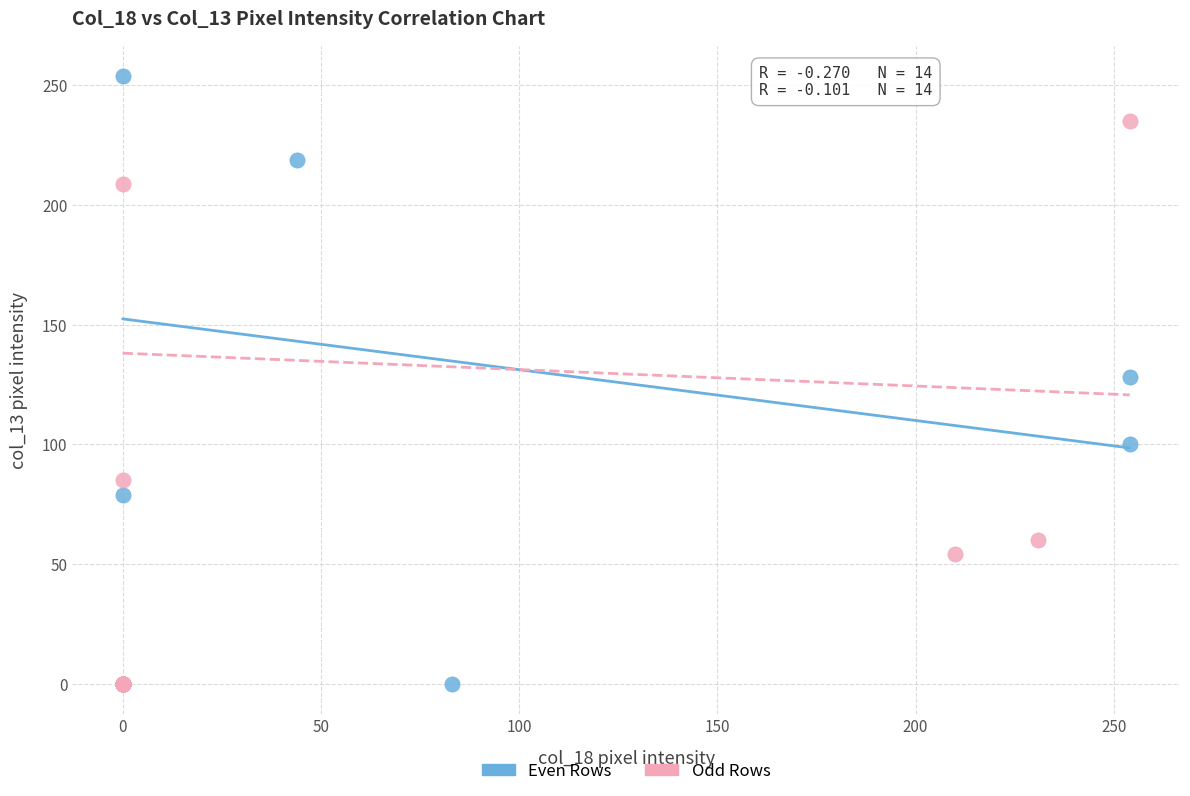

Which series has the largest Y range (max minus min)?

Even Rows